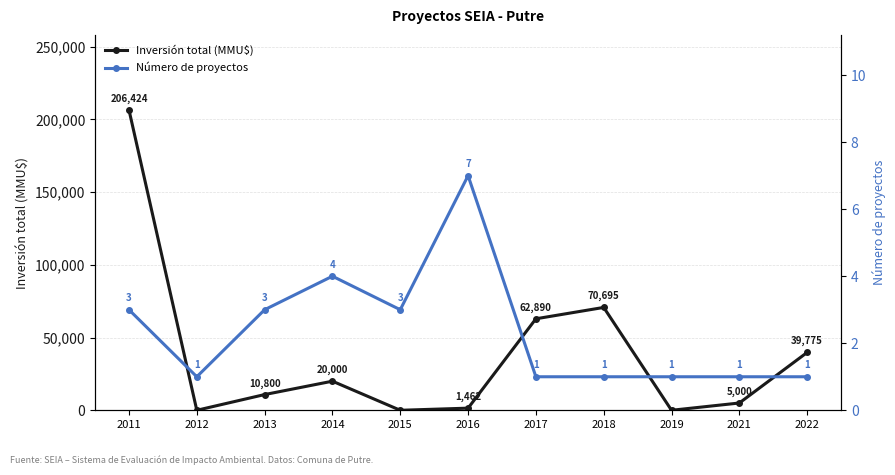

What is the difference between the highest and lowest values at 2015?

3